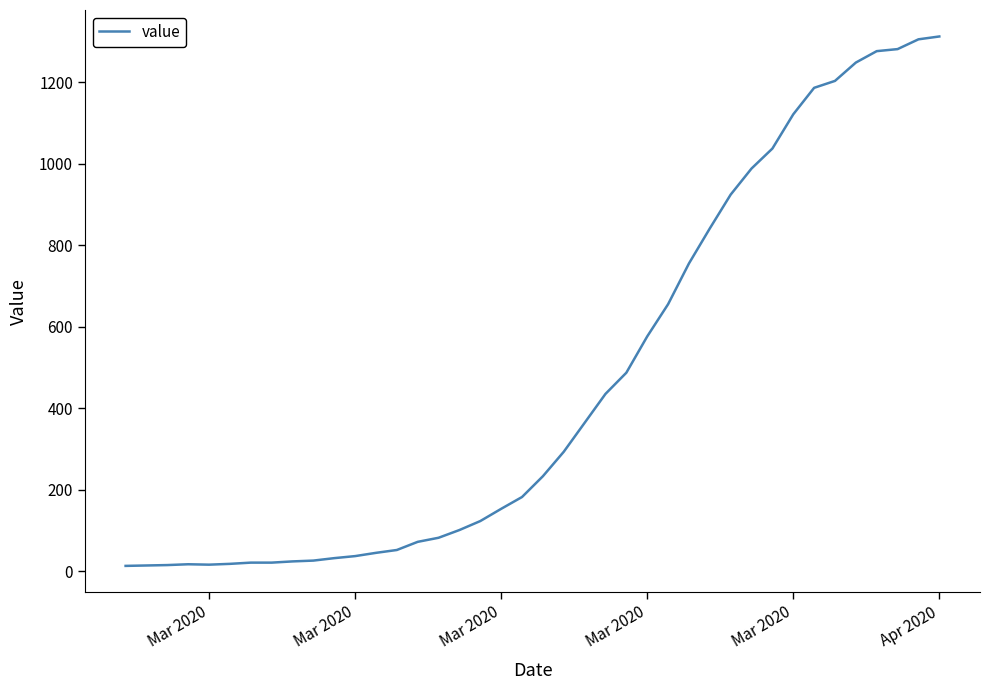

What is the maximum value shown in the chart?

1312